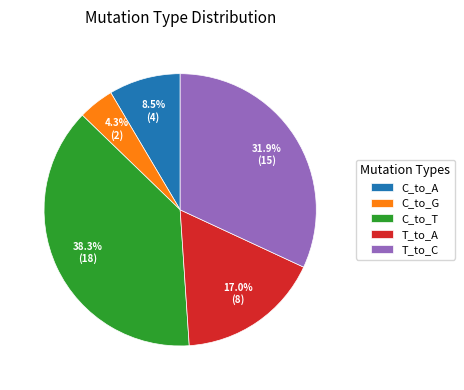

What percentage is NOT represented by C_to_T?

61.7%